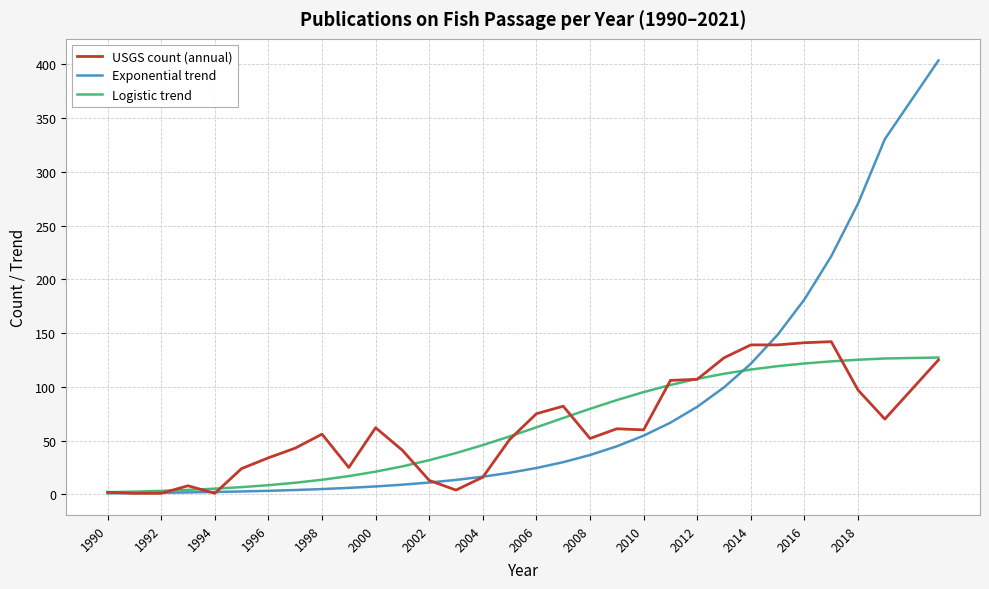

Rank the series by their maximum value, from lowest to highest.

Logistic trend, USGS count (annual), Exponential trend